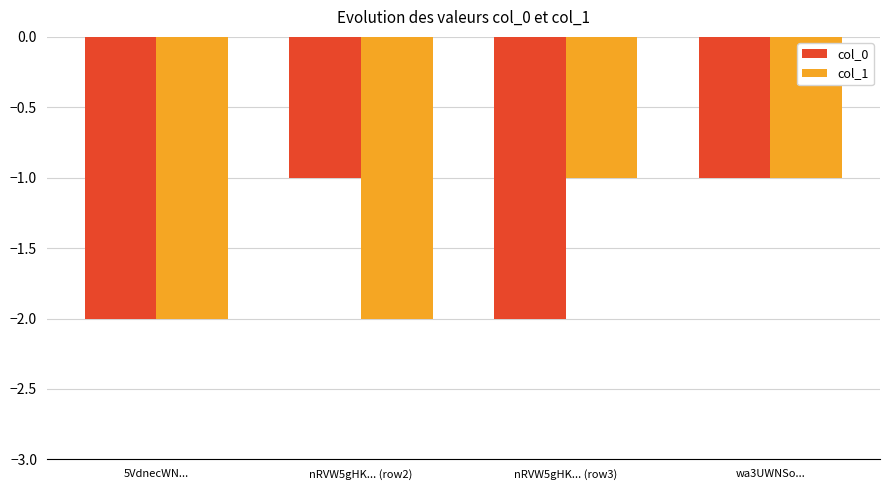

What is the label of the 3rd bar from the right?

nRVW5gHK... (row2)